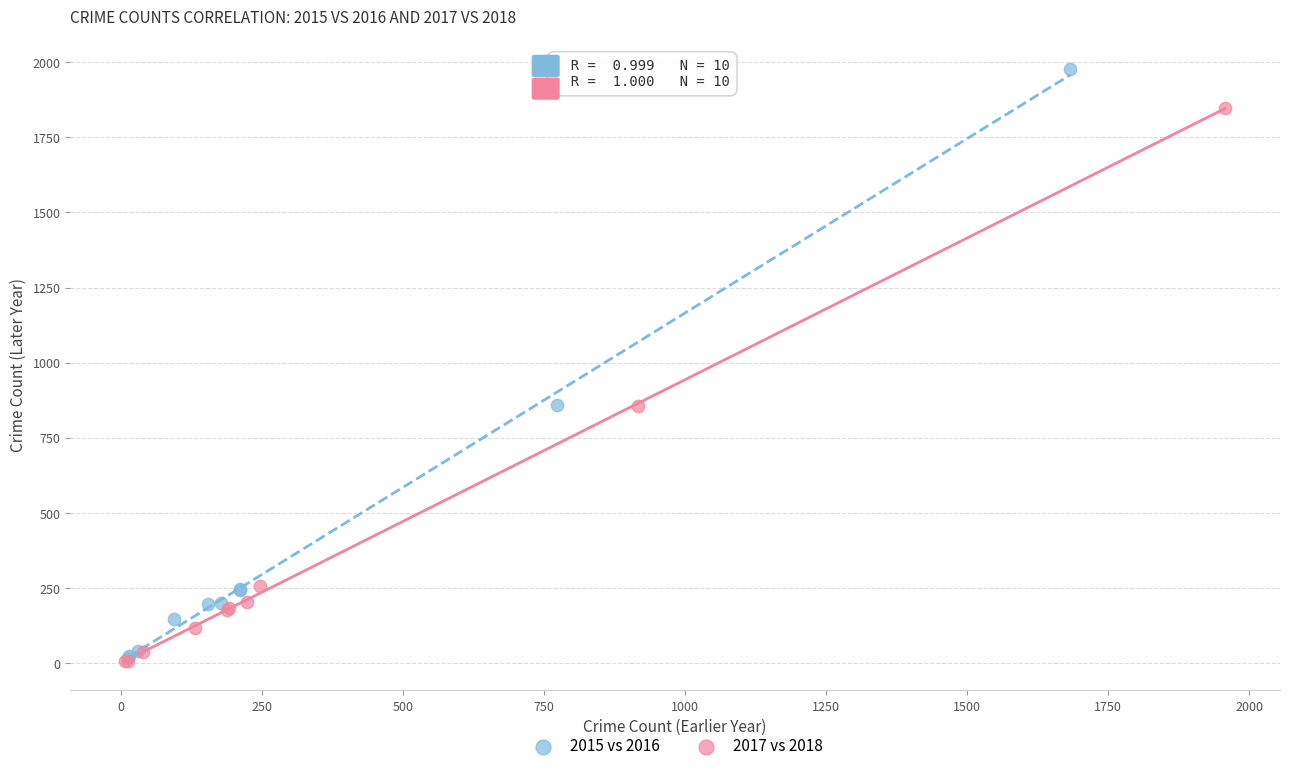

Which series has the widest spread of Y values?

2015 vs 2016